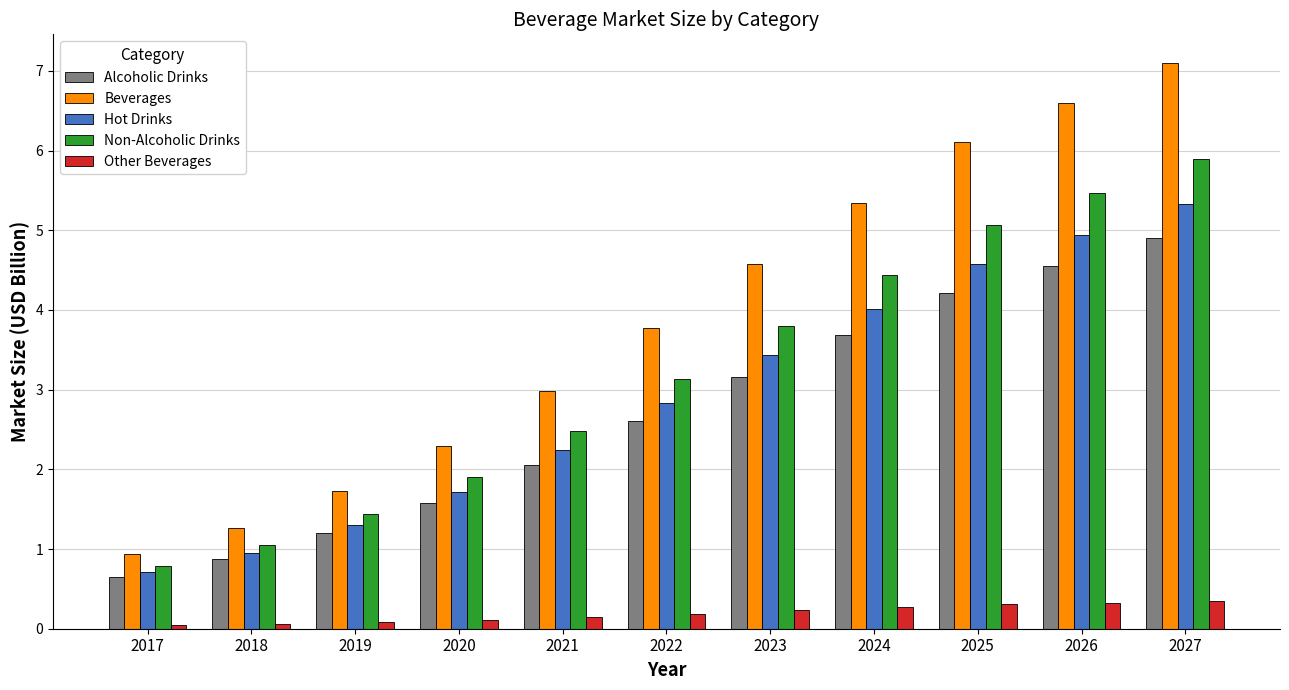

Rank the series at 2025 from lowest to highest value.

Other Beverages, Alcoholic Drinks, Hot Drinks, Non-Alcoholic Drinks, Beverages